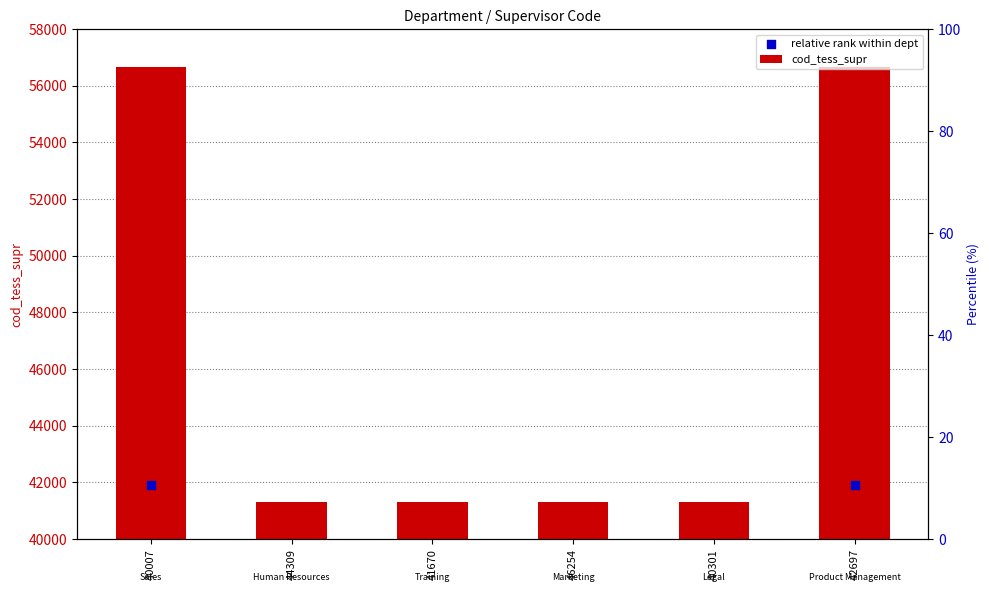

At how many categories does at least one series exceed 46471?

2